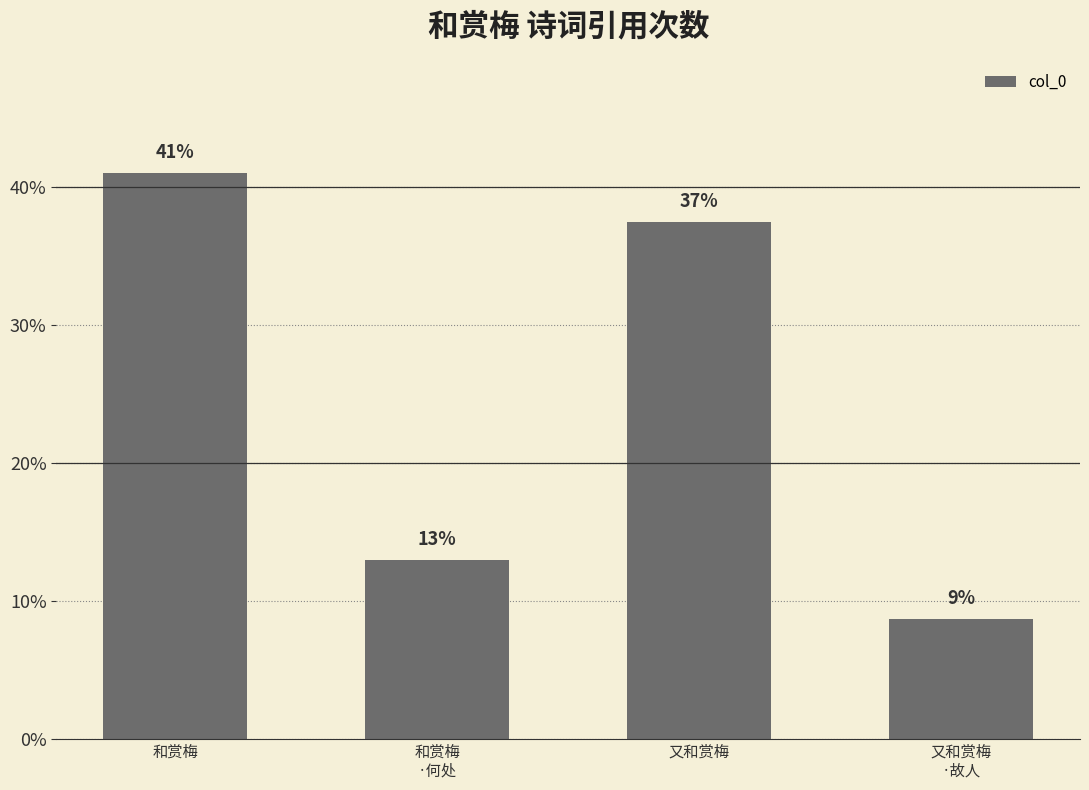

Does the chart contain any negative values?

No